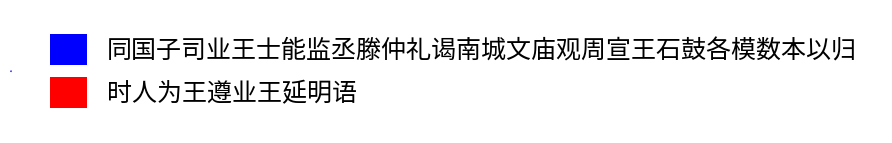

Is 同国子司业王士能监丞滕仲礼谒南城文庙观周宣王石鼓各模数本以归 the majority of the pie?

Yes